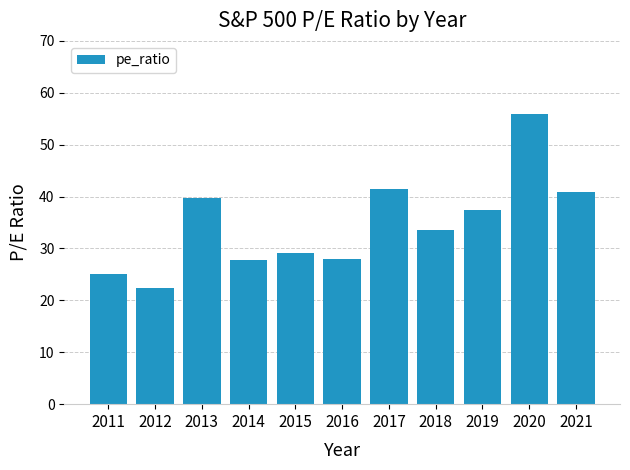

Which has a higher value, 2015 or 2012?

2015